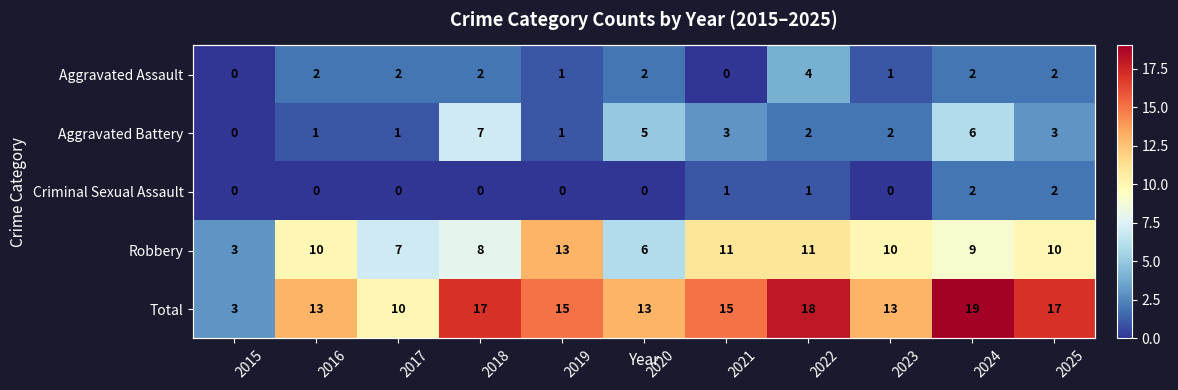

Which series has the largest total across all categories?

Total